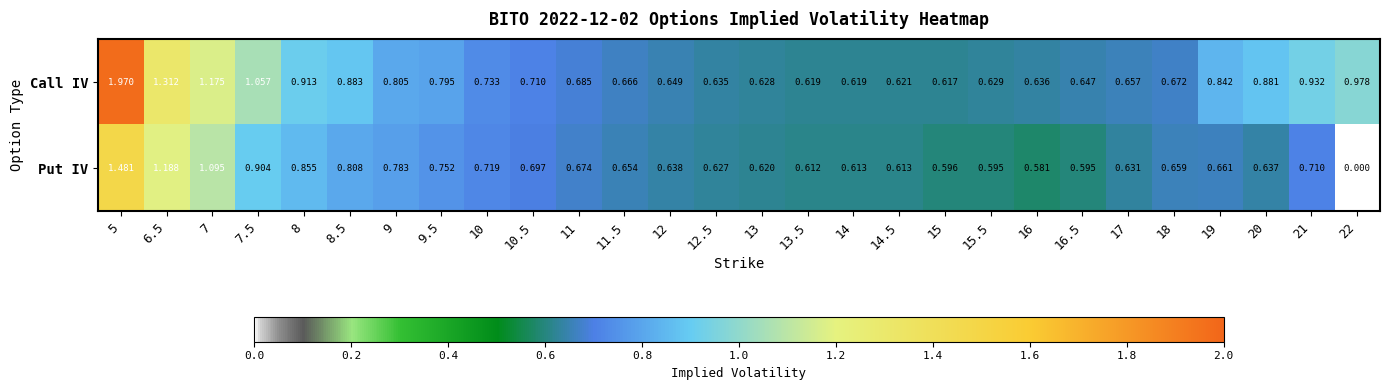

Which series changed the most between 13.5 and 19?

Call IV